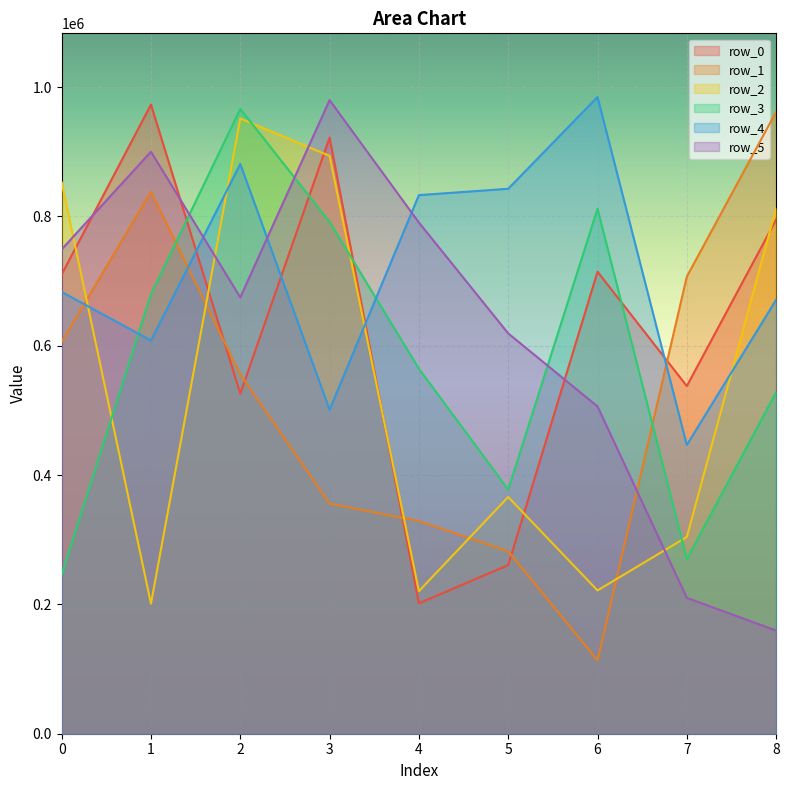

True or false: row_5 and row_4 cross at least once.

True